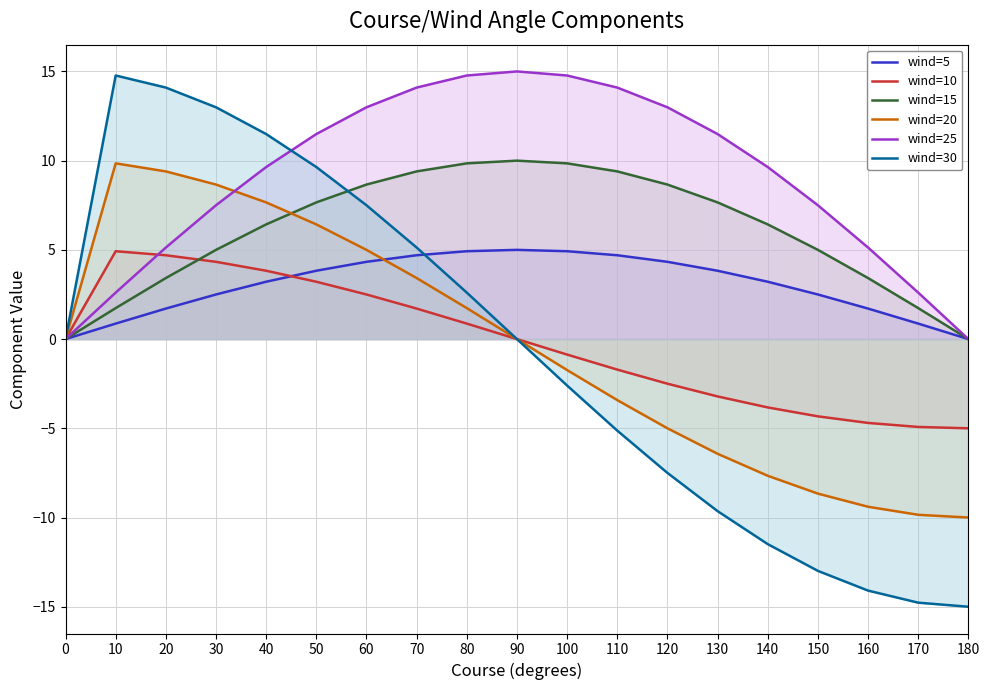

Reading left to right, what are all the values shown in this chart?

wind=5: 0.0	0.9	1.7	2.5	3.2	3.8	4.3	4.7	4.9	5.0	4.9	4.7	4.3	3.8	3.2	2.5	1.7	0.9	0.0
wind=10: 0.0	4.9	4.7	4.3	3.8	3.2	2.5	1.7	0.9	0.0	-0.9	-1.7	-2.5	-3.2	-3.8	-4.3	-4.7	-4.9	-5.0
wind=15: 0.0	1.7	3.4	5.0	6.4	7.7	8.7	9.4	9.8	10.0	9.8	9.4	8.7	7.7	6.4	5.0	3.4	1.7	0.0
wind=20: 0.0	9.8	9.4	8.7	7.7	6.4	5.0	3.4	1.7	0.0	-1.7	-3.4	-5.0	-6.4	-7.7	-8.7	-9.4	-9.8	-10.0
wind=25: 0.0	2.6	5.1	7.5	9.6	11.5	13.0	14.1	14.8	15.0	14.8	14.1	13.0	11.5	9.6	7.5	5.1	2.6	0.0
wind=30: 0.0	14.8	14.1	13.0	11.5	9.6	7.5	5.1	2.6	0.0	-2.6	-5.1	-7.5	-9.6	-11.5	-13.0	-14.1	-14.8	-15.0